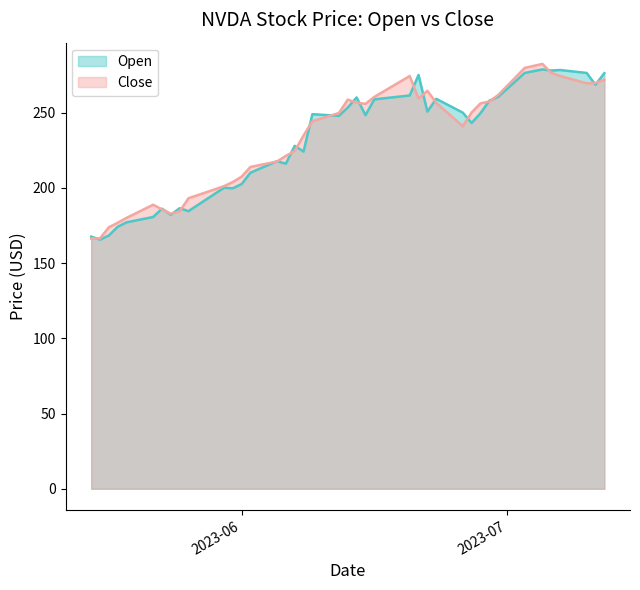

The value of Close at 2023-05-30 is 201.2. True or false?

True